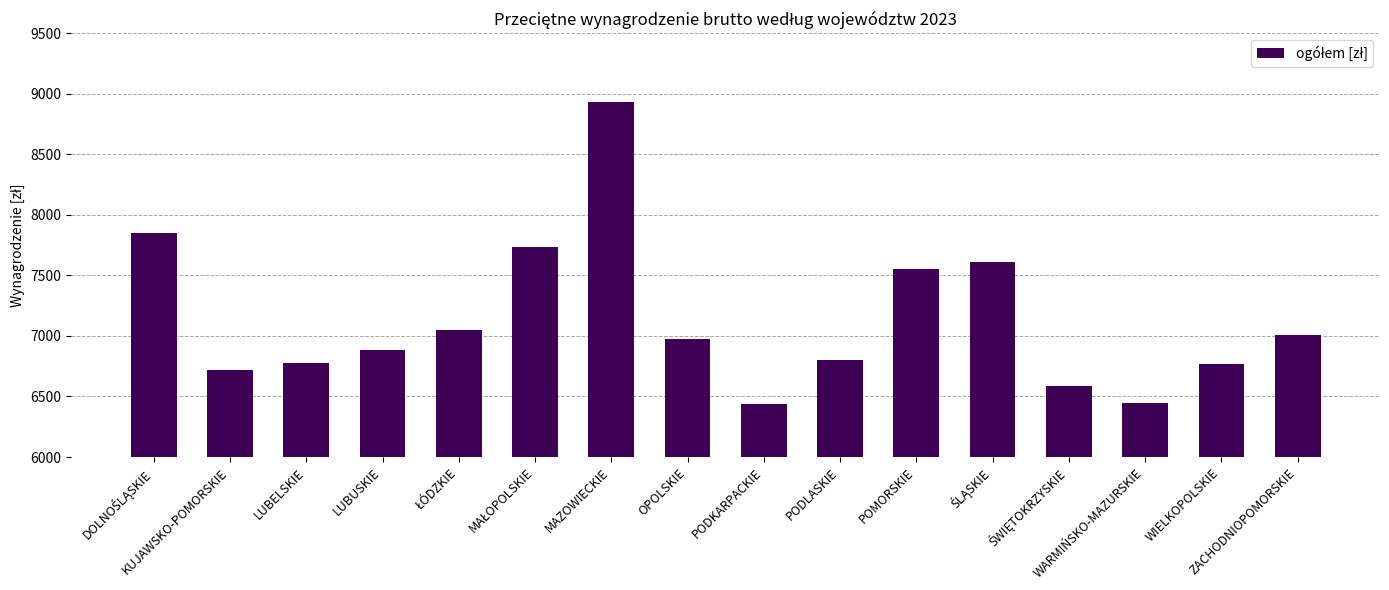

What is the difference between the second highest and second lowest values?

1403.2